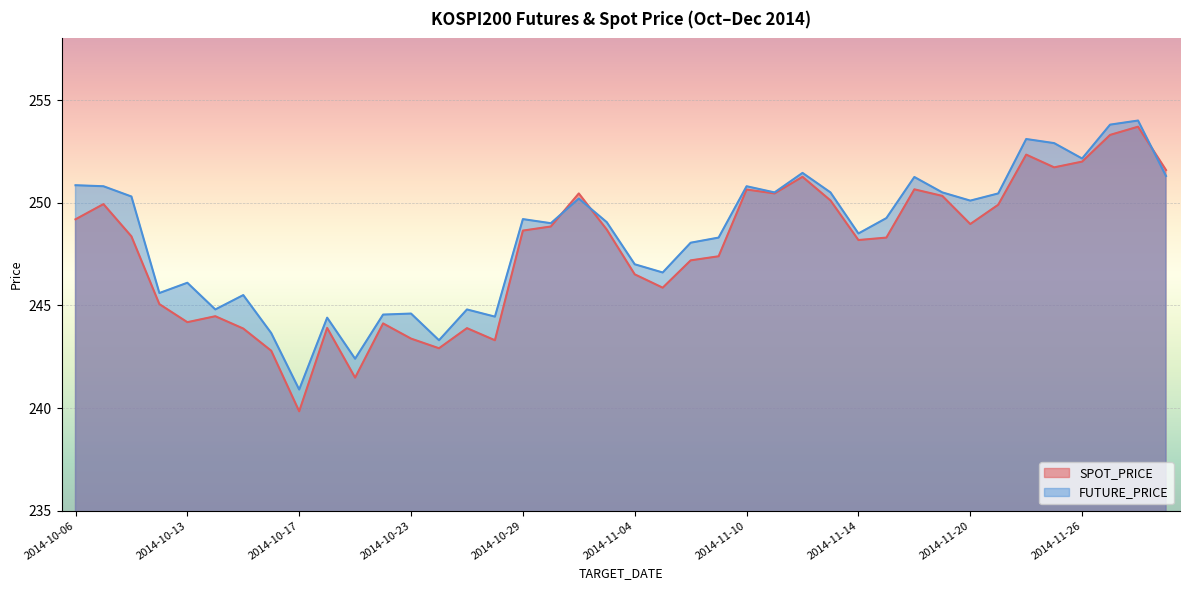

What is the sum of all FUTURE_PRICE values?

9935.0